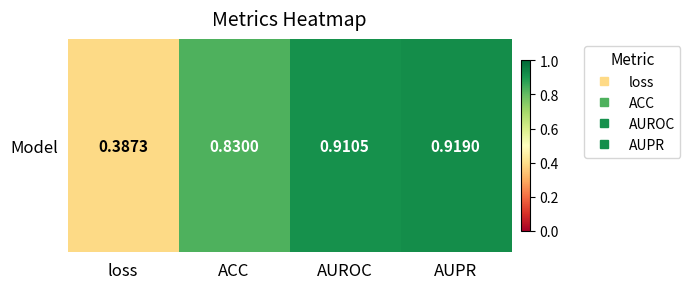

Rank the categories by value from lowest to highest.

loss, ACC, AUROC, AUPR